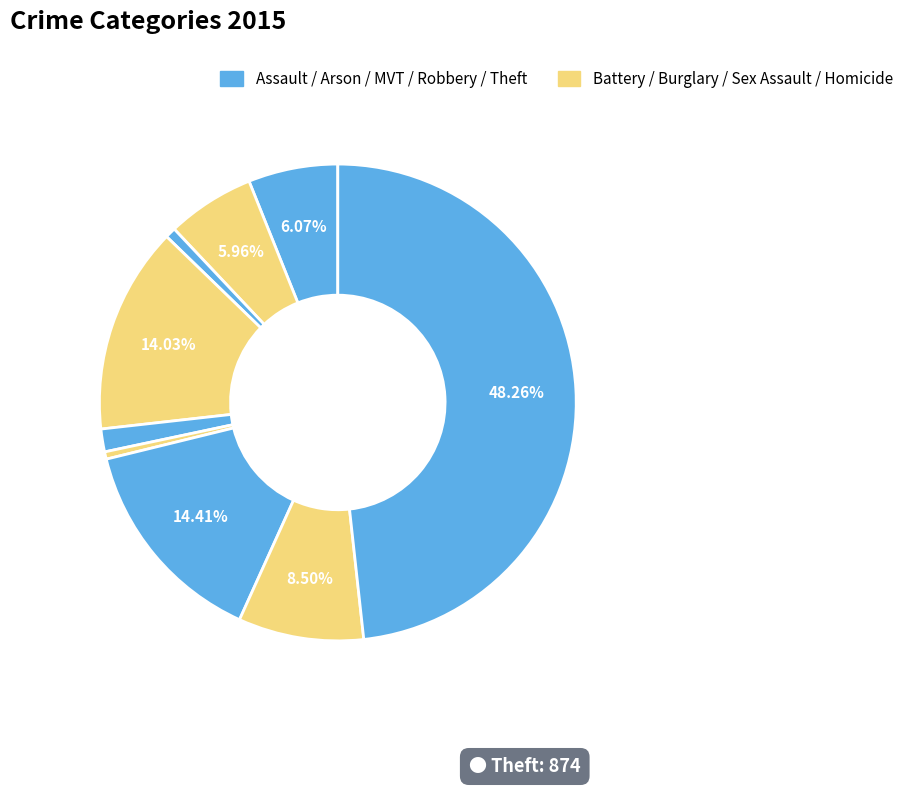

How many slices are in this pie chart?

9